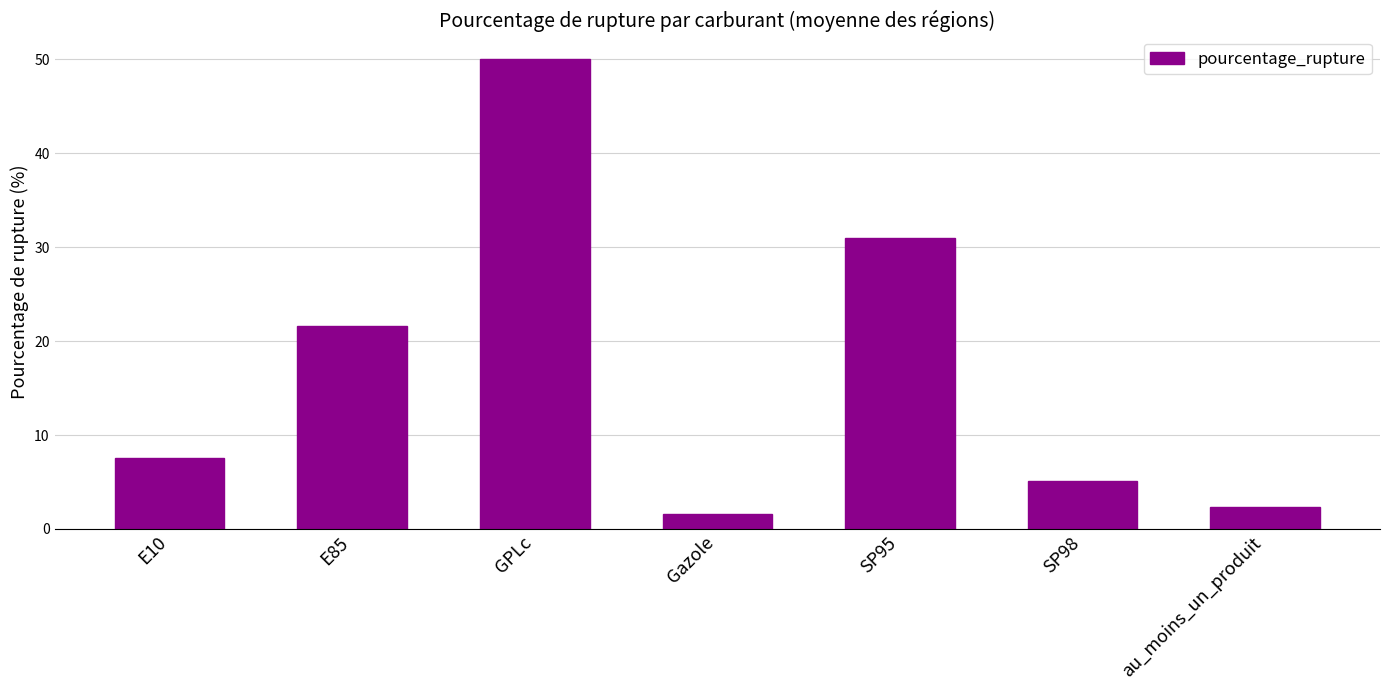

Rank the categories by value from lowest to highest.

Gazole, au_moins_un_produit, SP98, E10, E85, SP95, GPLc